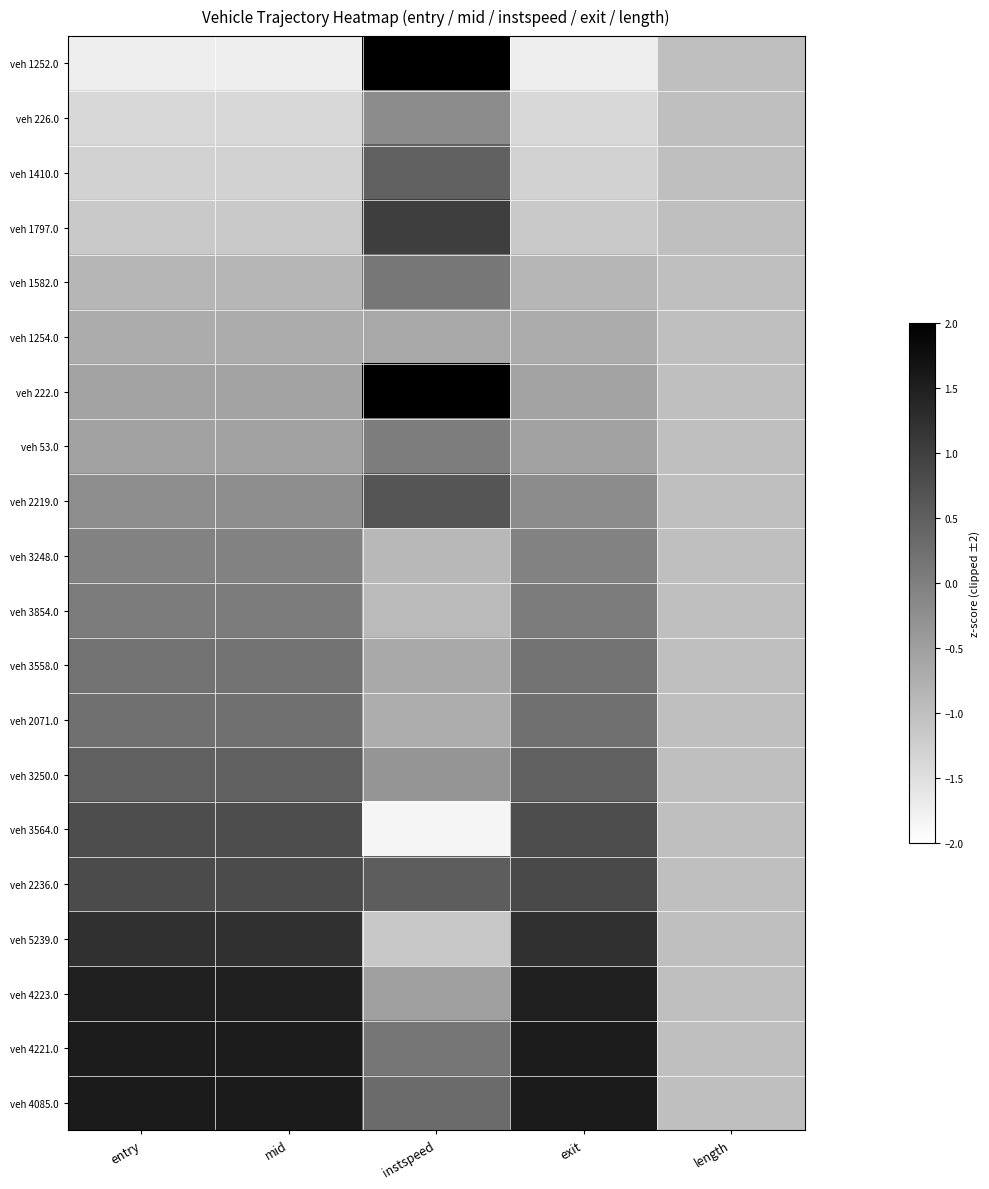

Reading left to right, extract all data points from this chart.

veh 1252.0: entry=-1.7	mid=-1.7	instspeed=2.0	exit=-1.7	length=-1.0
veh 226.0: entry=-1.4	mid=-1.4	instspeed=-0.2	exit=-1.4	length=-1.0
veh 1410.0: entry=-1.3	mid=-1.3	instspeed=0.5	exit=-1.3	length=-1.0
veh 1797.0: entry=-1.1	mid=-1.1	instspeed=1.0	exit=-1.1	length=-1.0
veh 1582.0: entry=-0.8	mid=-0.8	instspeed=0.1	exit=-0.8	length=-1.0
veh 1254.0: entry=-0.7	mid=-0.7	instspeed=-0.6	exit=-0.7	length=-1.0
veh 222.0: entry=-0.6	mid=-0.6	instspeed=2.0	exit=-0.6	length=-1.0
veh 53.0: entry=-0.5	mid=-0.5	instspeed=0.0	exit=-0.5	length=-1.0
veh 2219.0: entry=-0.2	mid=-0.2	instspeed=0.7	exit=-0.2	length=-1.0
veh 3248.0: entry=-0.0	mid=-0.0	instspeed=-0.9	exit=-0.0	length=-1.0
veh 3854.0: entry=0.1	mid=0.1	instspeed=-0.9	exit=0.1	length=-1.0
veh 3558.0: entry=0.2	mid=0.2	instspeed=-0.7	exit=0.2	length=-1.0
veh 2071.0: entry=0.2	mid=0.2	instspeed=-0.7	exit=0.2	length=-1.0
veh 3250.0: entry=0.5	mid=0.5	instspeed=-0.3	exit=0.5	length=-1.0
veh 3564.0: entry=0.8	mid=0.8	instspeed=-1.8	exit=0.8	length=-1.0
veh 2236.0: entry=0.8	mid=0.8	instspeed=0.5	exit=0.8	length=-1.0
veh 5239.0: entry=1.2	mid=1.2	instspeed=-1.1	exit=1.2	length=-1.0
veh 4223.0: entry=1.5	mid=1.5	instspeed=-0.5	exit=1.5	length=-1.0
veh 4221.0: entry=1.6	mid=1.6	instspeed=0.1	exit=1.6	length=-1.0
veh 4085.0: entry=1.6	mid=1.6	instspeed=0.3	exit=1.6	length=-1.0